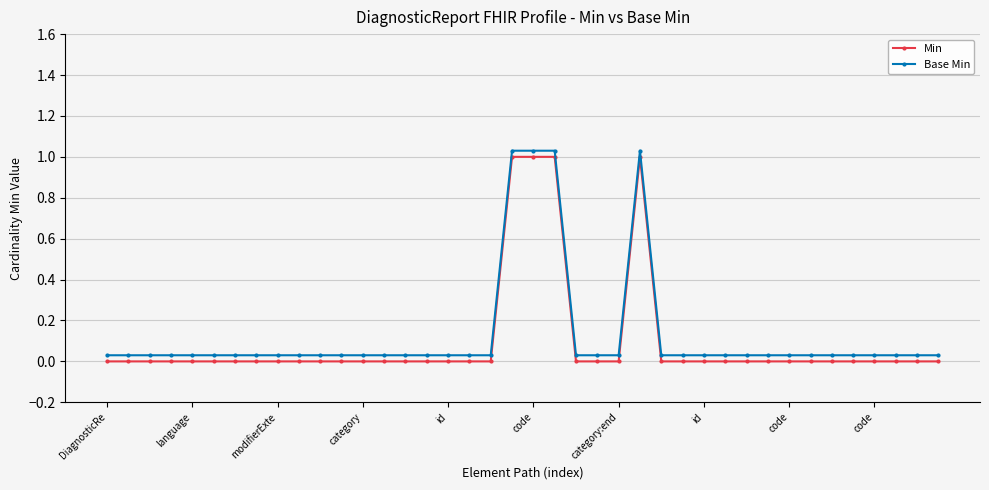

True or false: Base Min and Min cross at least once.

False